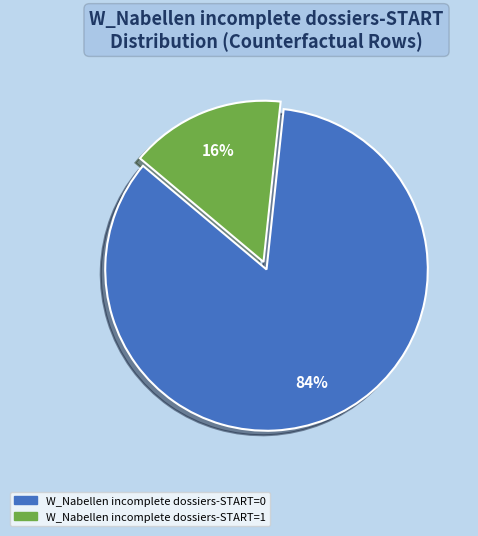

To the nearest percent, what is the average slice percentage?

50%